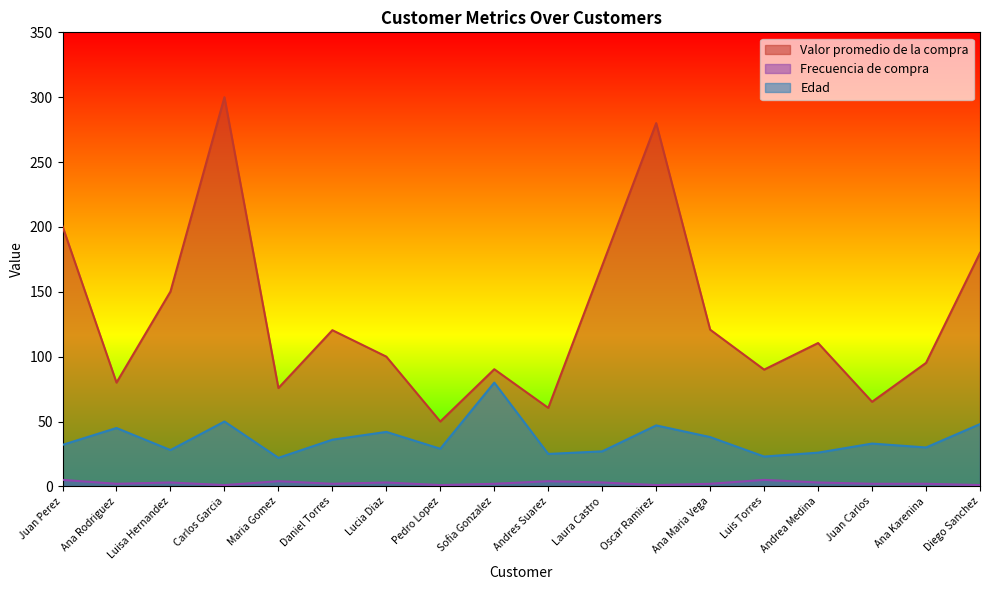

What is the sum of the Valor promedio de la compra values at Maria Gomez and Juan Carlos?

141.0